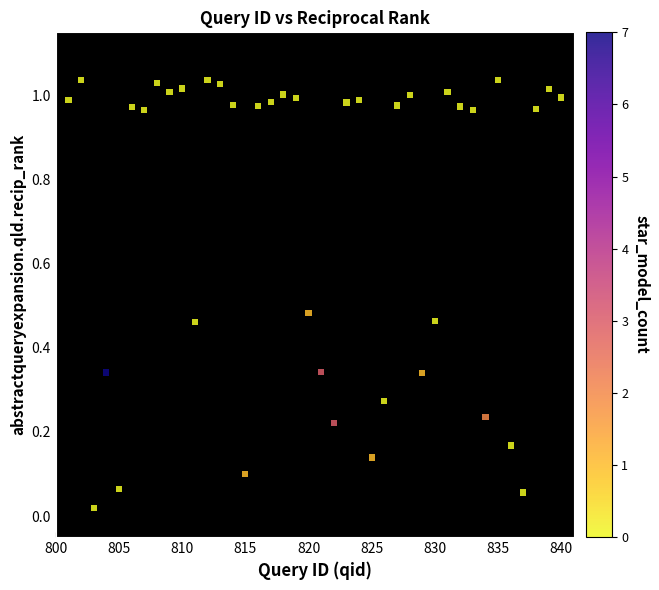

What is the range of X values (max minus min)?

39.0